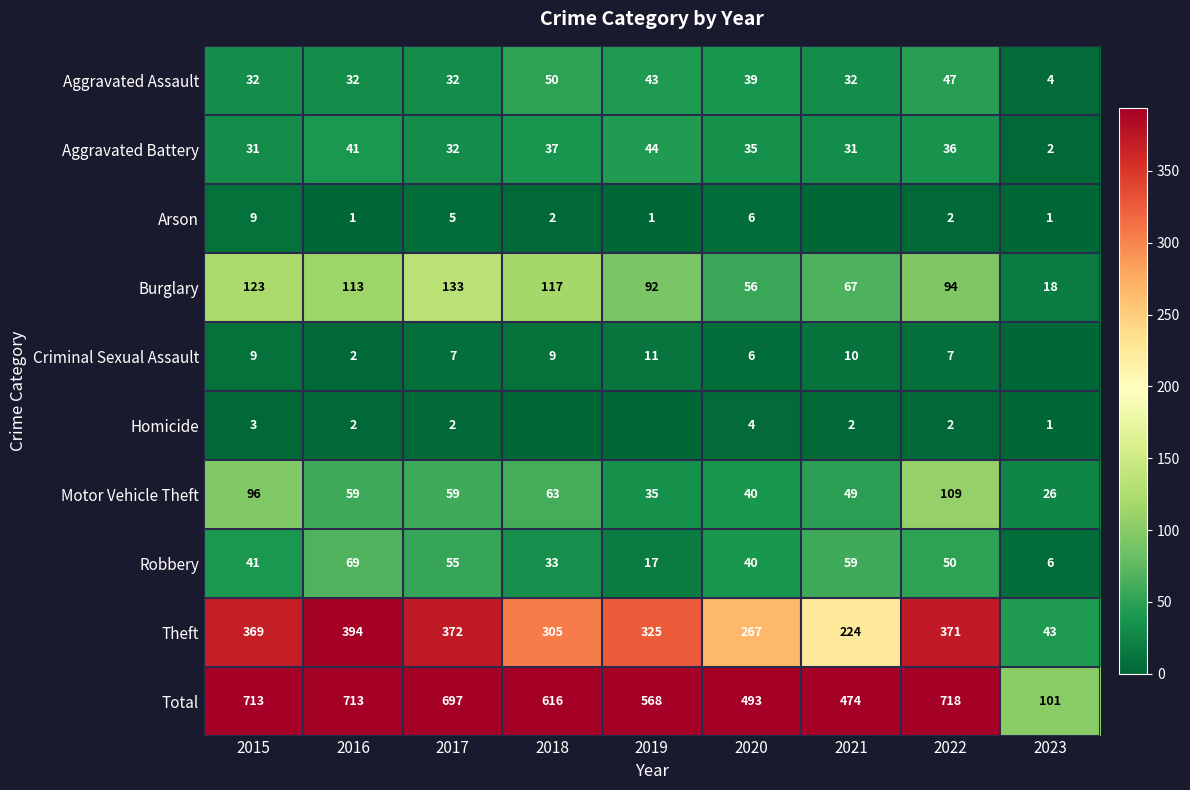

At which category does the chart reach its peak across all series?

2022